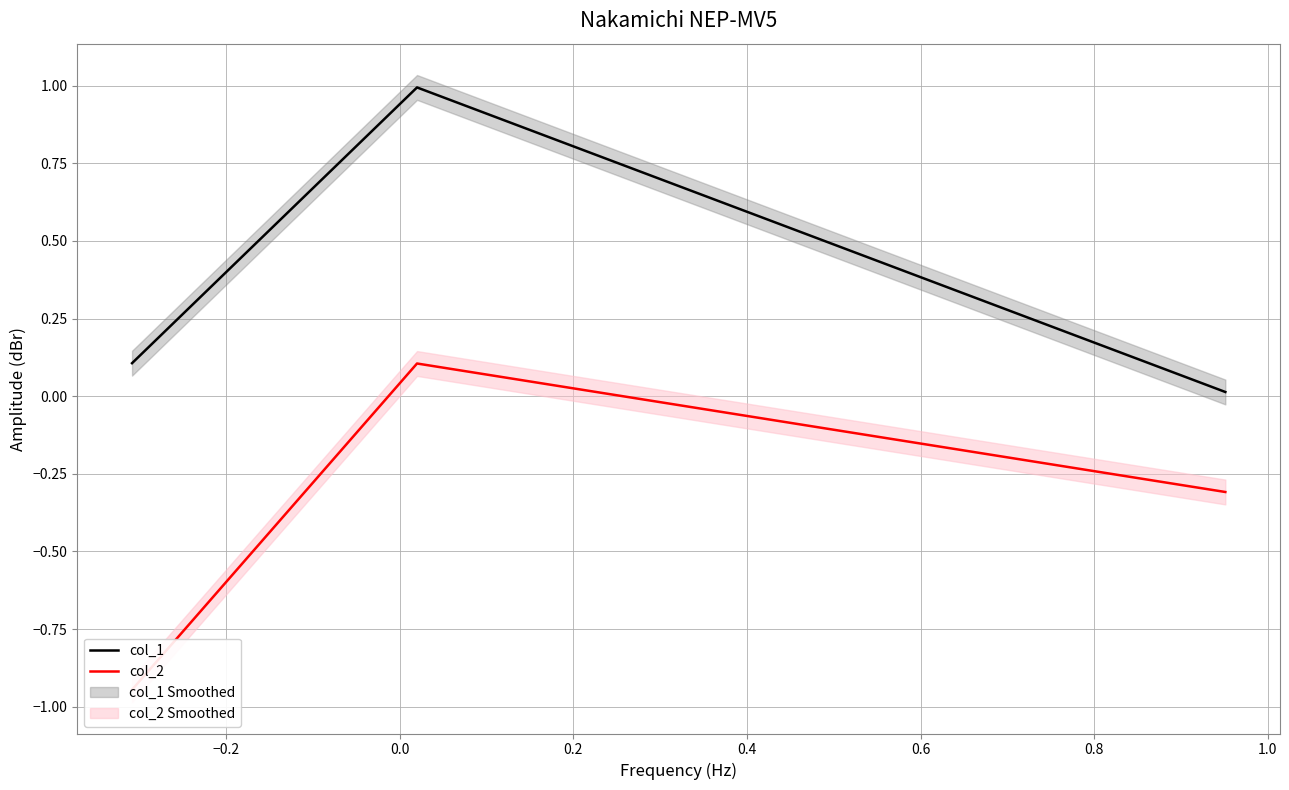

How many values in the col_2 series are below 0?

2